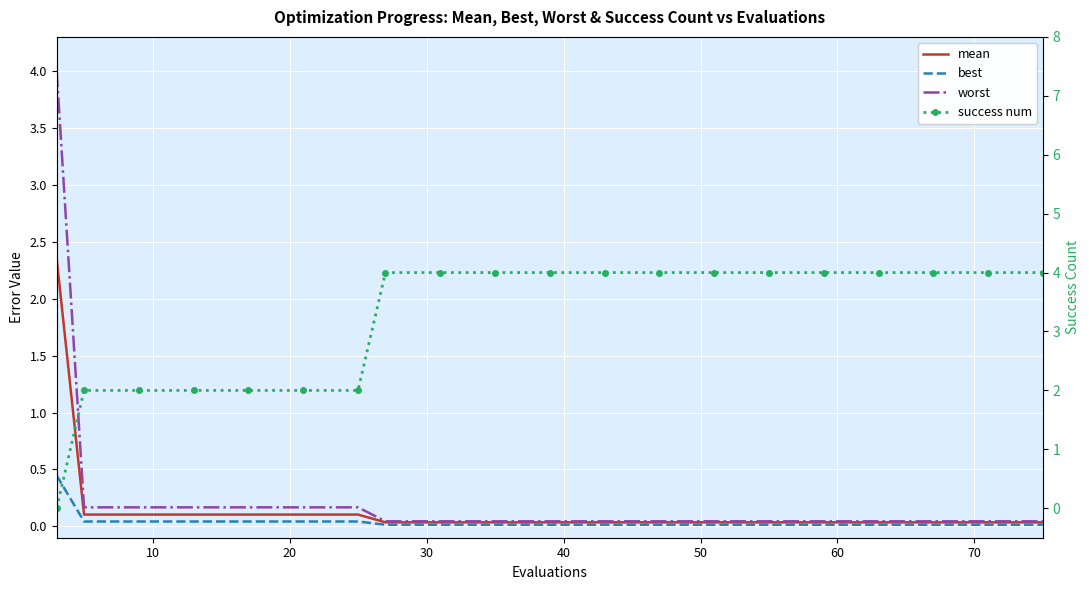

How many values in success num are above zero?

19